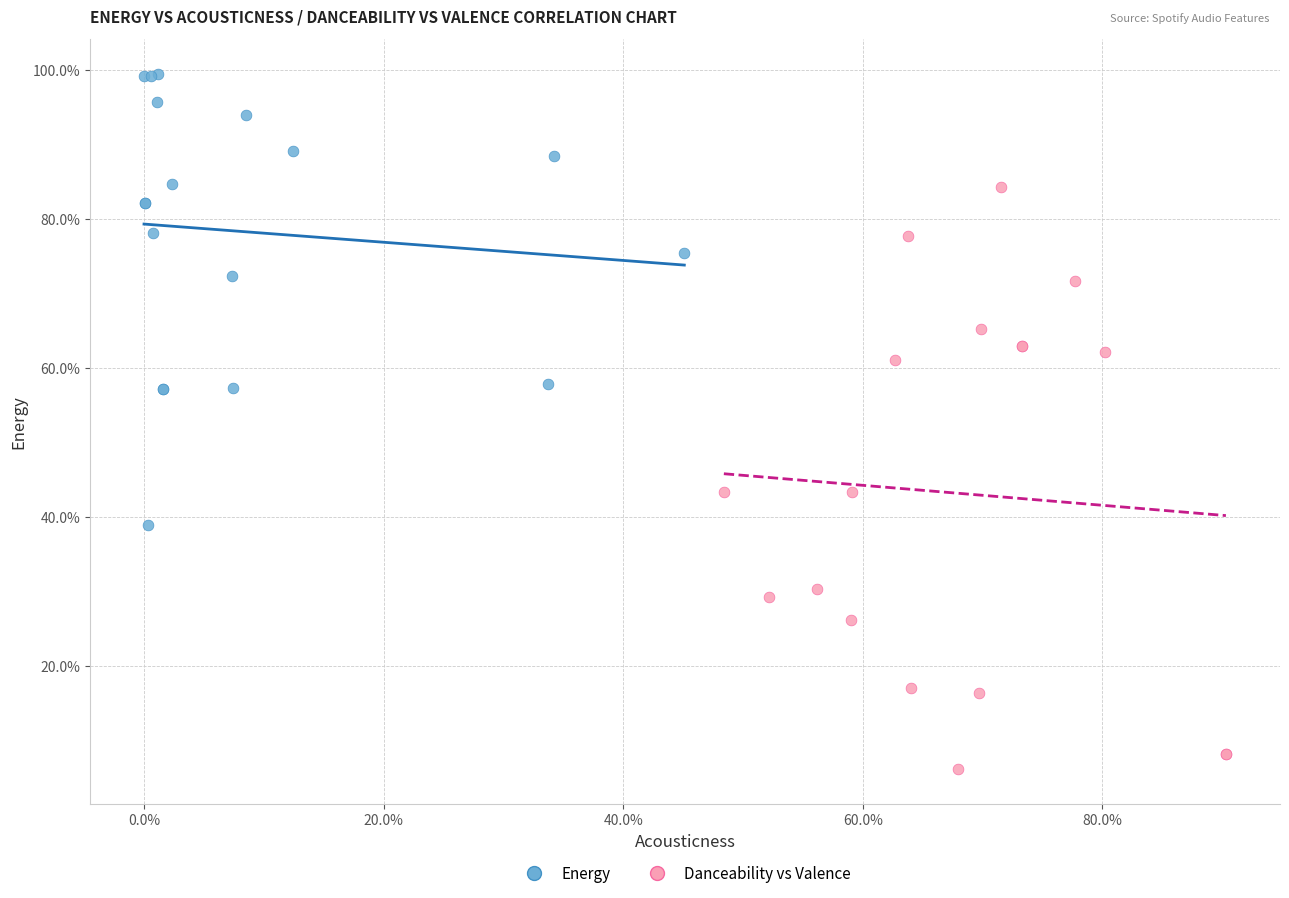

Which series has the largest Y range (max minus min)?

Danceability vs Valence